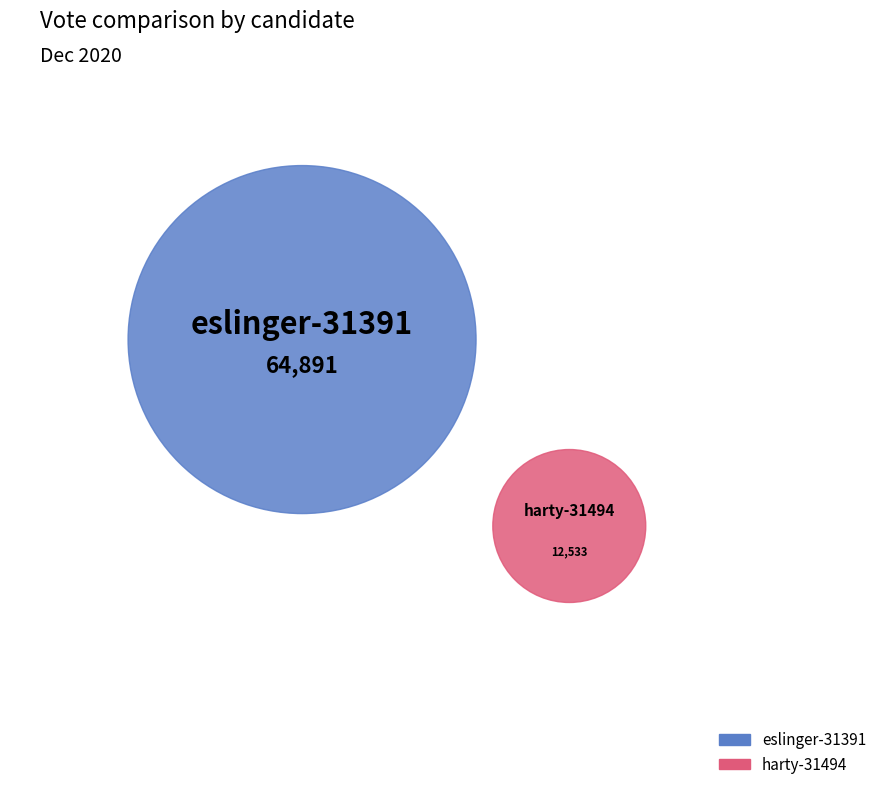

Is it true that harty-31494 is 16% of the pie?

True